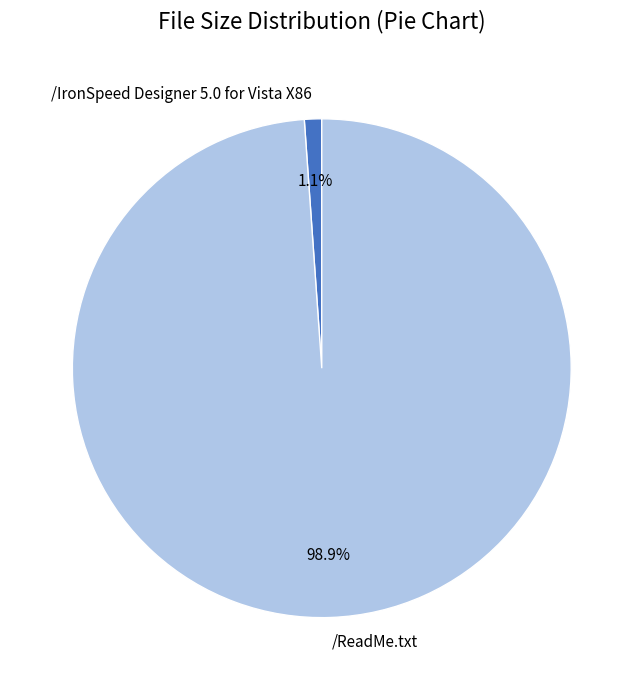

Count the number of slices in the pie.

2